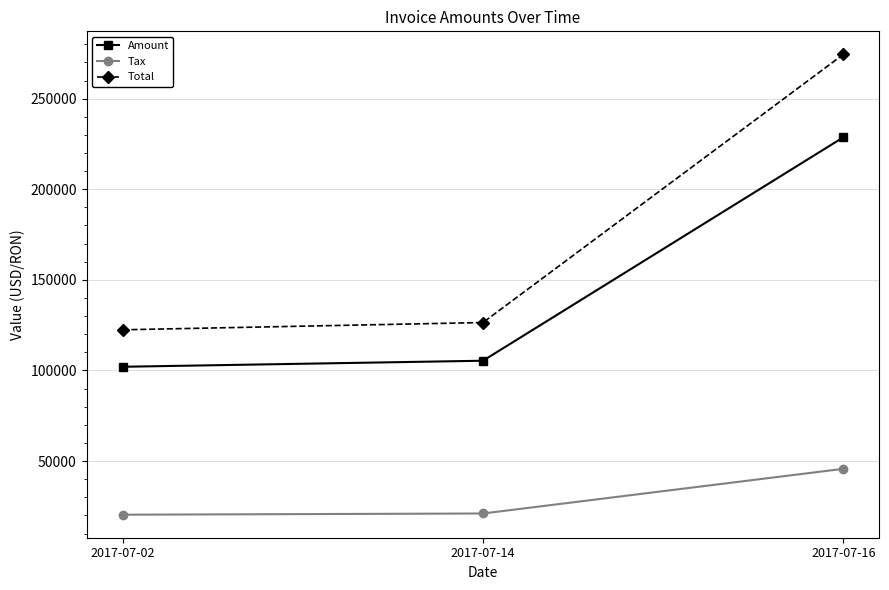

Between 2017-07-14 and 2017-07-16, which series saw the biggest shift?

Total